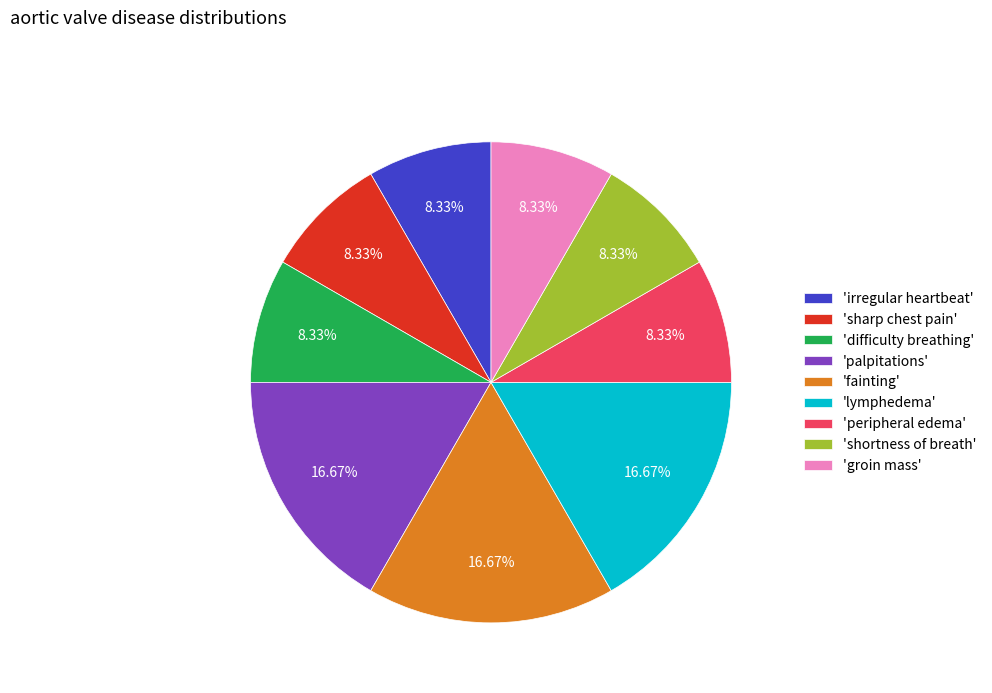

How many segments does this pie chart have?

9